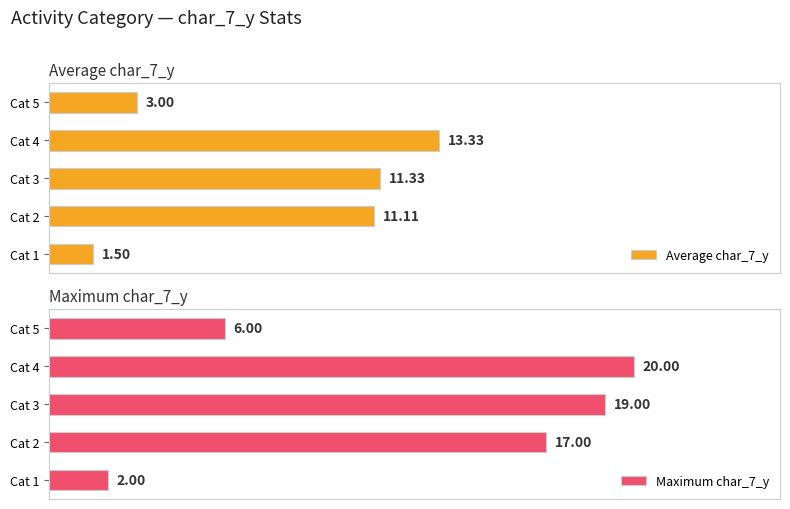

At which label does Maximum char_7_y reach its peak?

Cat 4